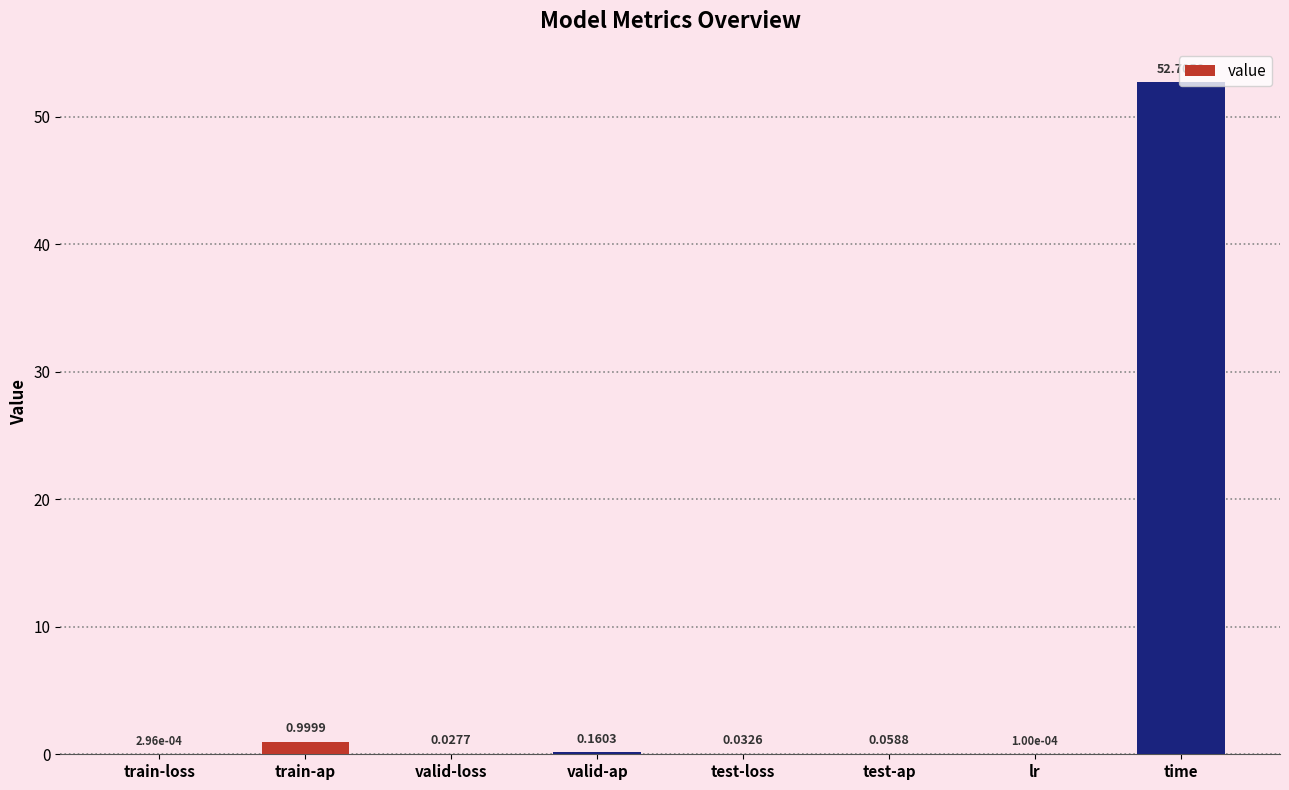

Which category has the highest value across all series?

time